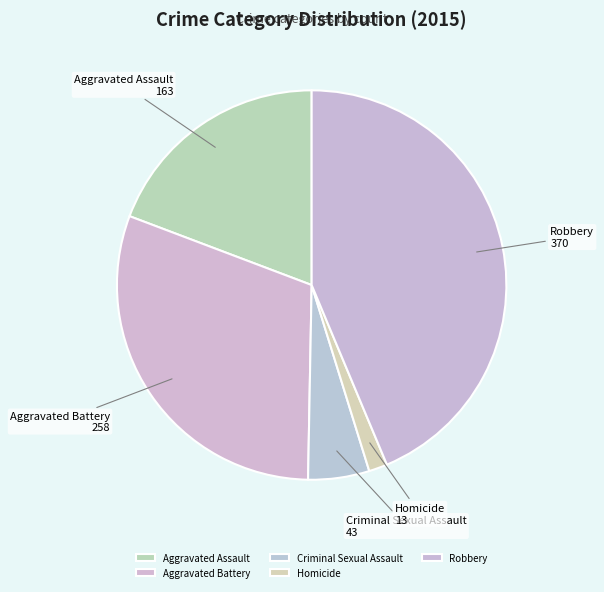

Between Aggravated Battery and Homicide, which is larger?

Aggravated Battery